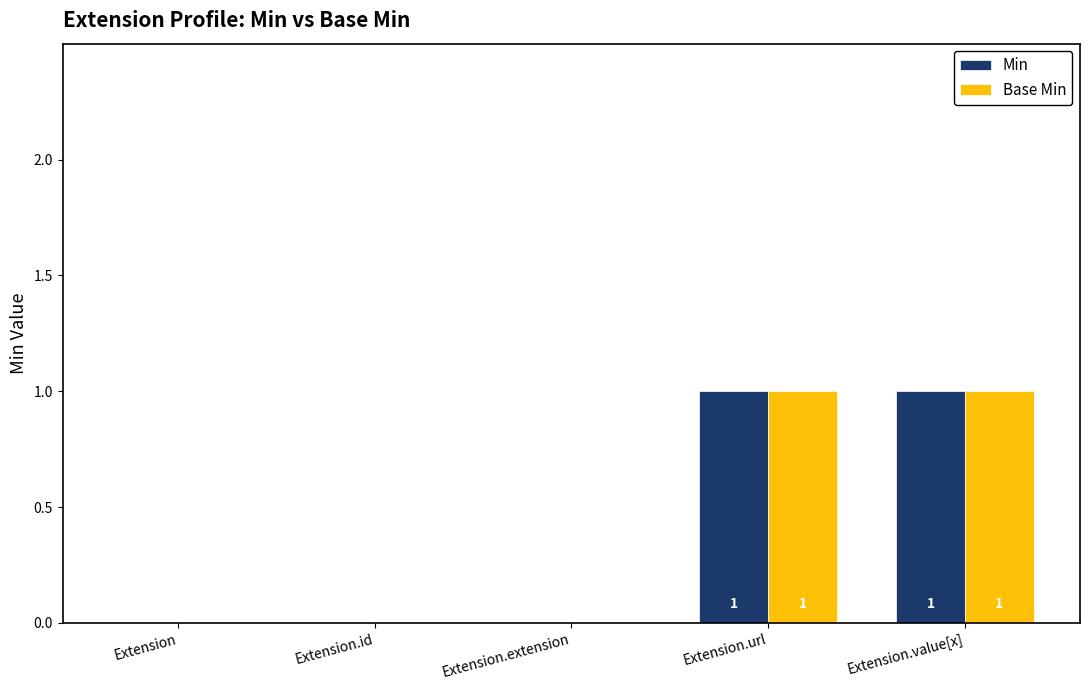

What is the total value across all series at Extension.url?

2